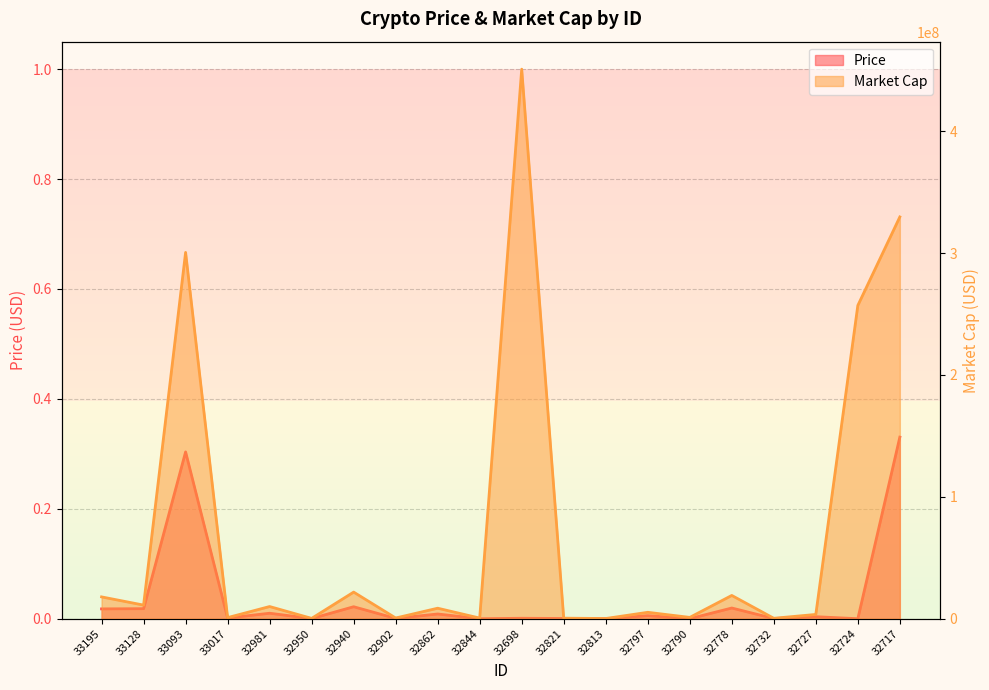

Is it true that Price equals 0.0 at 32940?

True